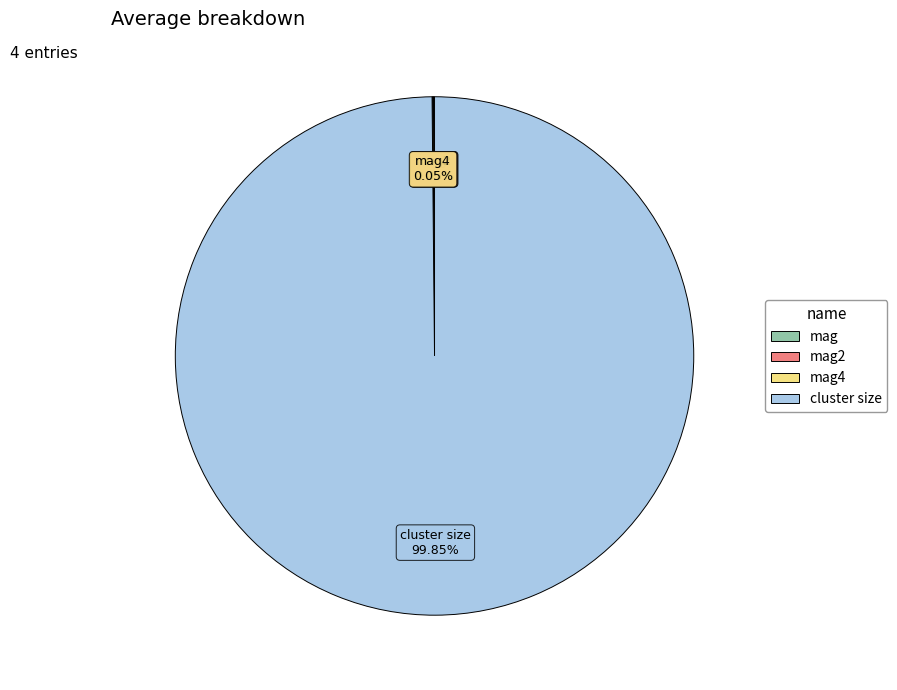

Does any single category account for the majority?

Yes